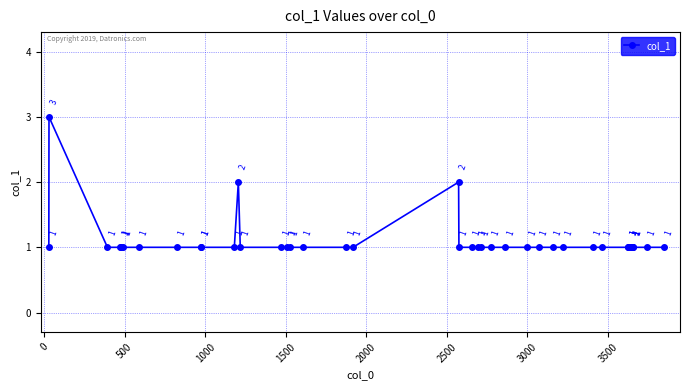

True or false: there are more than 2 points higher than both neighbors.

True